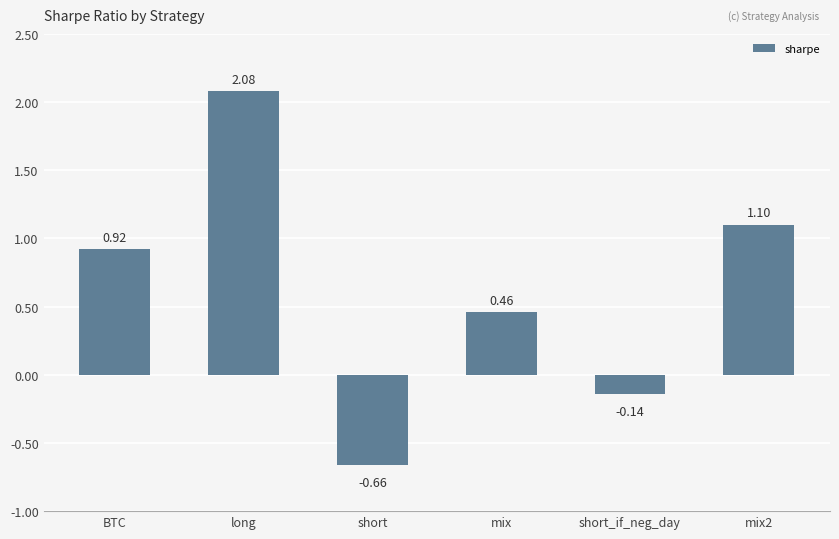

Between short and short_if_neg_day, which is larger?

short_if_neg_day